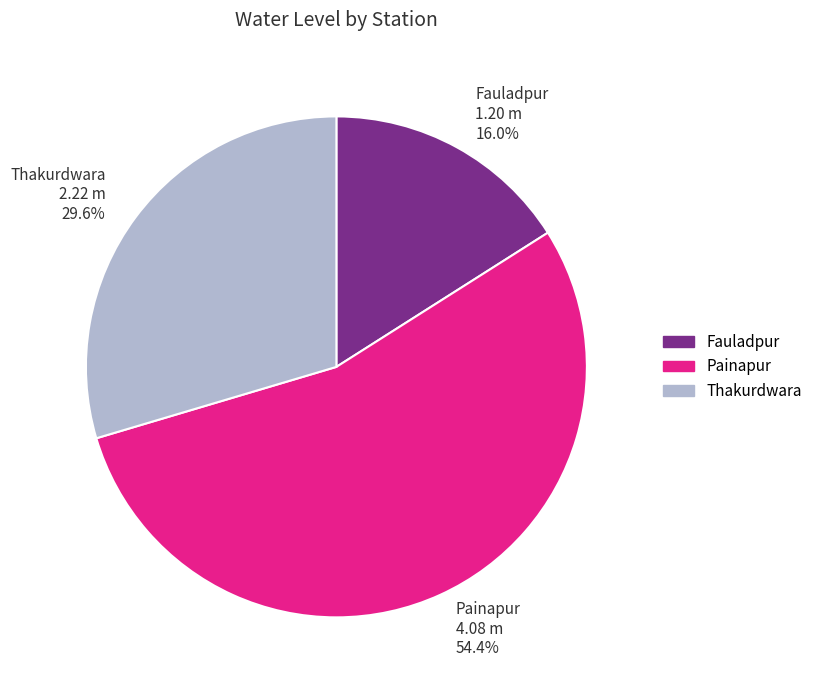

The Fauladpur slice represents 10% of the pie. True or false?

False